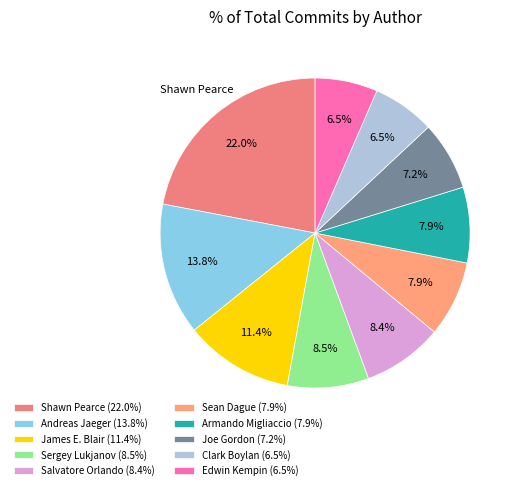

To the nearest percent, what percentage of the pie is Sean Dague?

8%